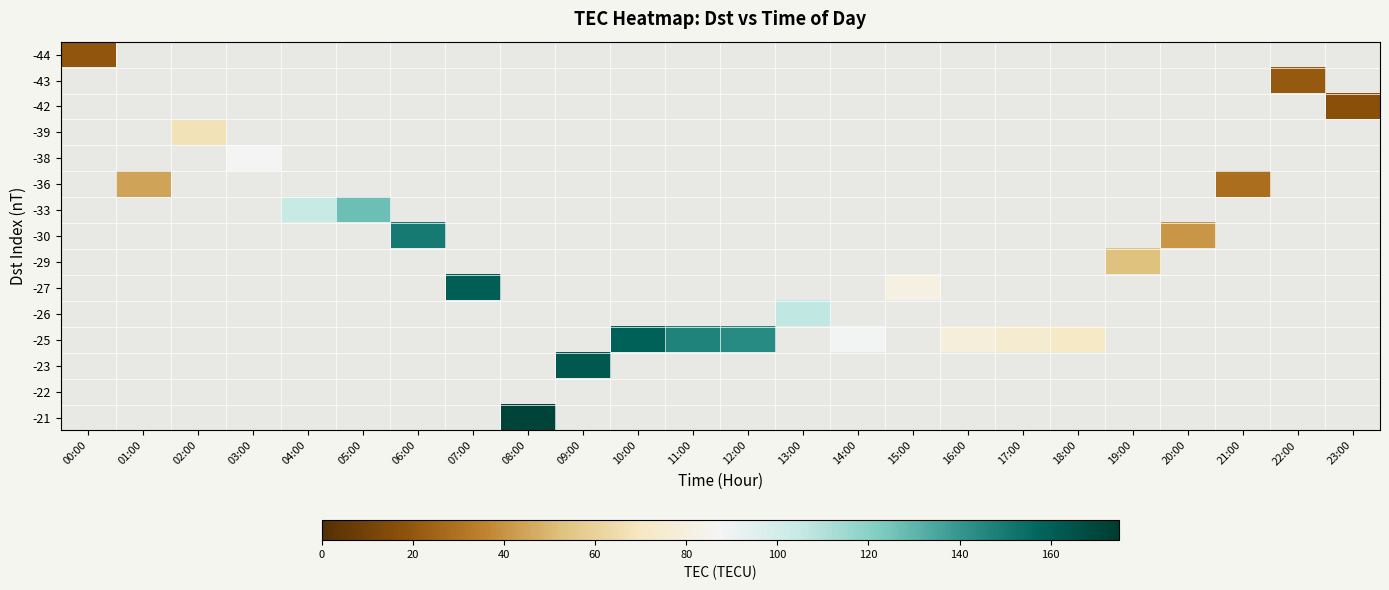

At how many categories does at least one series exceed 102?

10